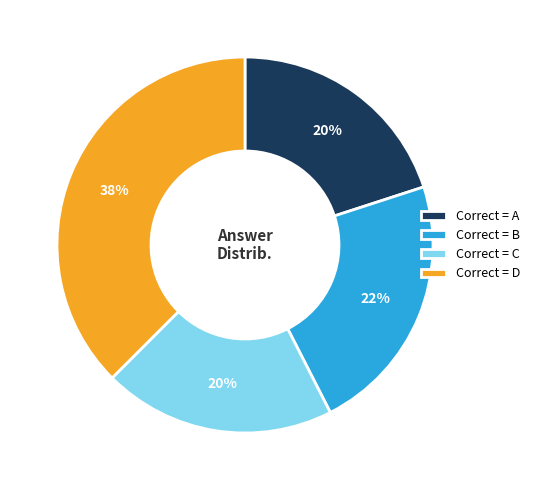

To the nearest percent, what percentage of the pie is Correct = B?

22%